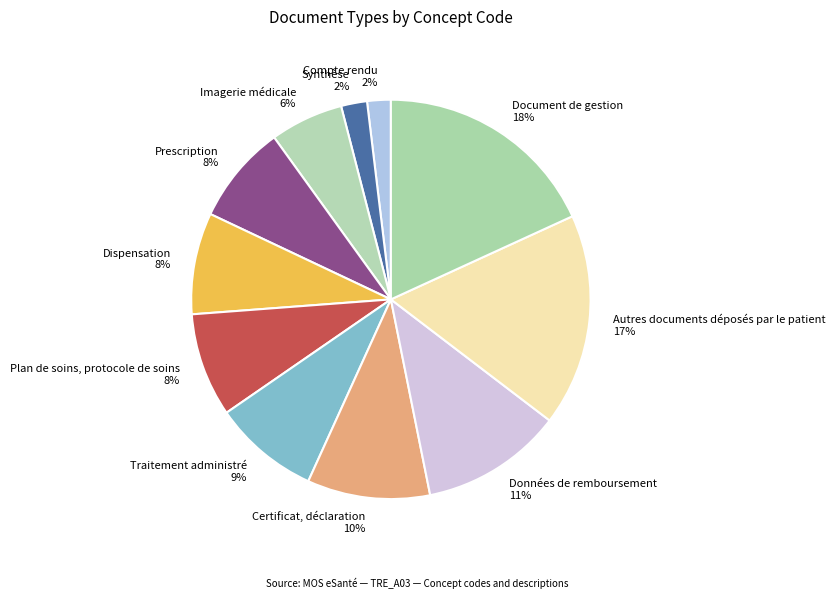

How many slices are in this pie chart?

11